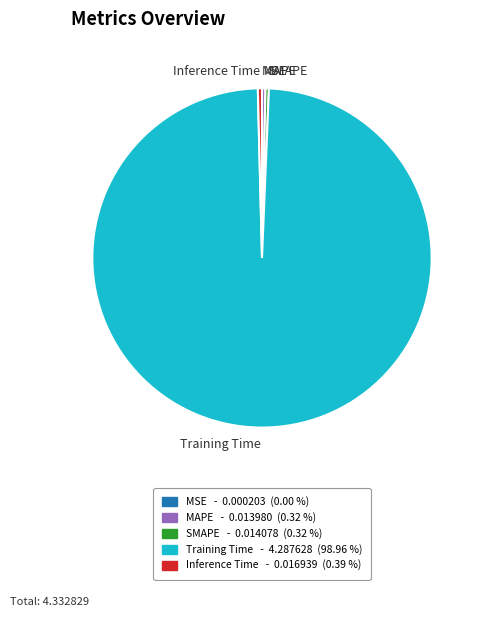

Is Training Time the majority of the pie?

Yes